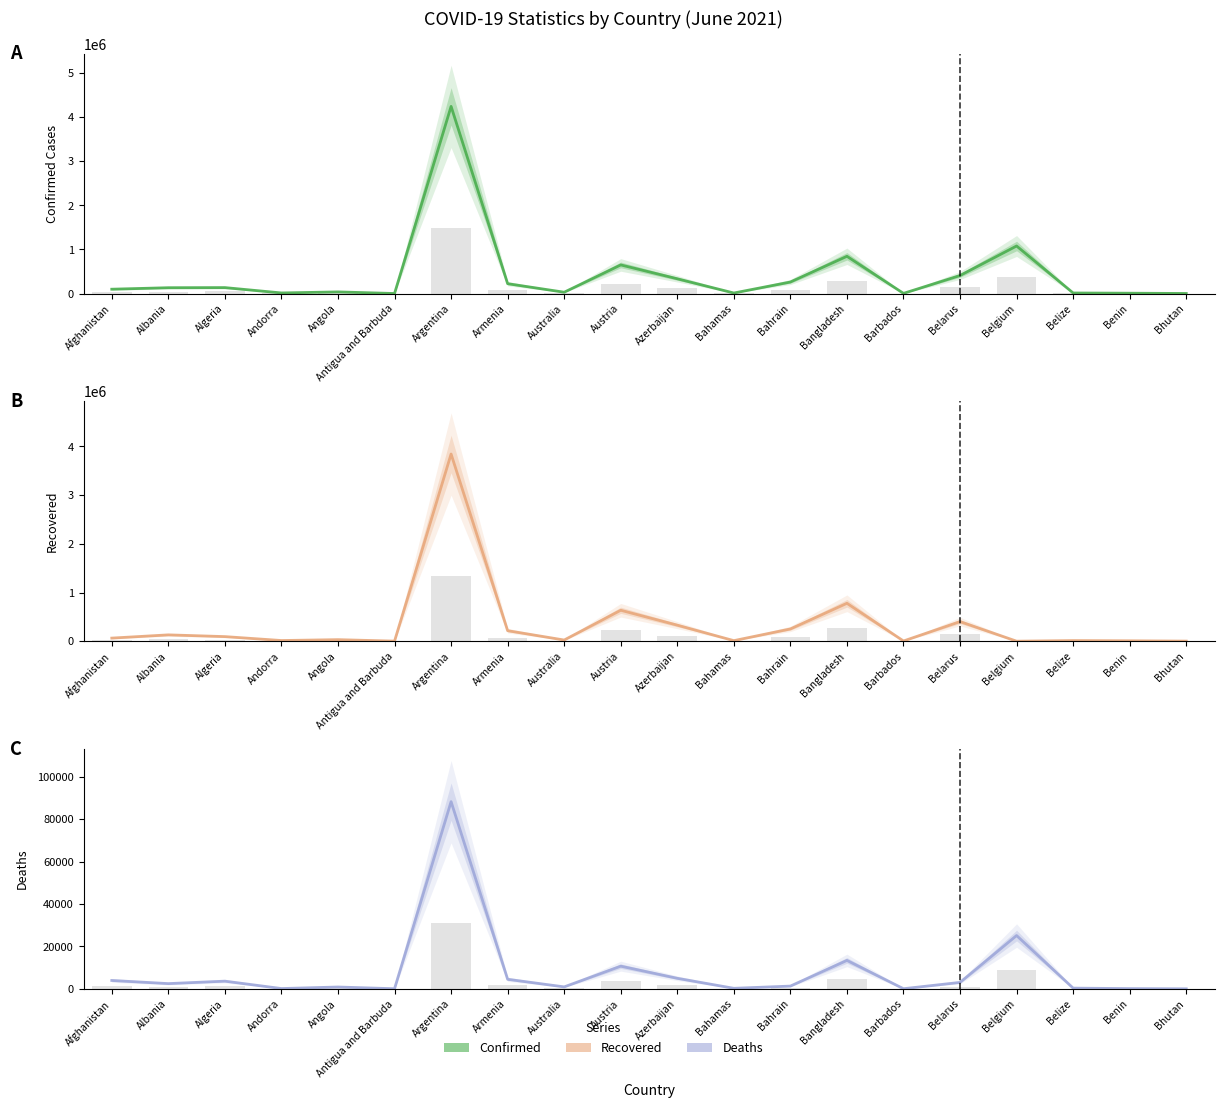

Which series has the widest spread of values?

Confirmed